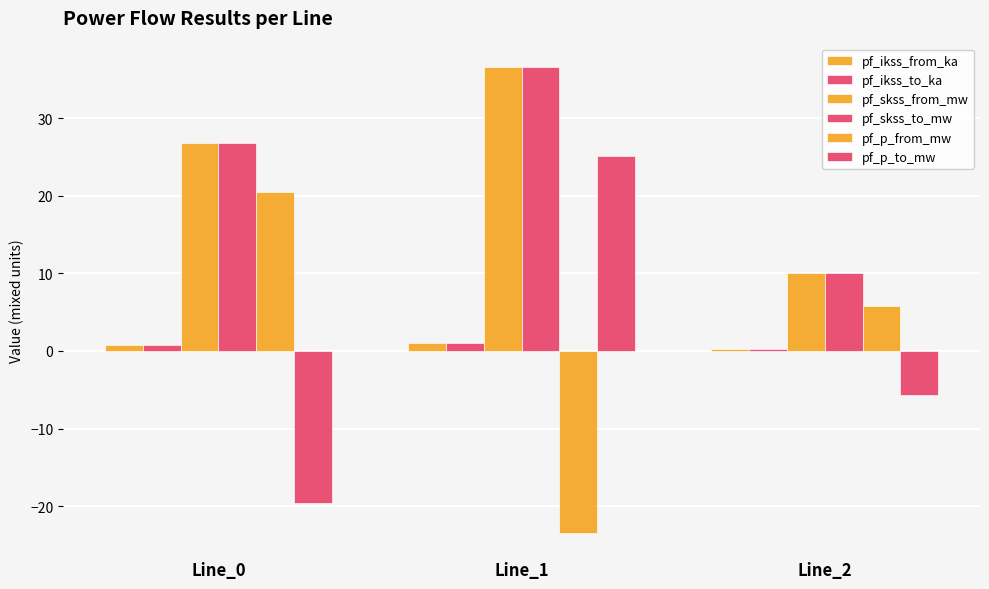

Reading left to right, transcribe all the data shown in this chart.

pf_ikss_from_ka: Line_0=0.8	Line_1=1.1	Line_2=0.3
pf_ikss_to_ka: Line_0=0.8	Line_1=1.1	Line_2=0.3
pf_skss_from_mw: Line_0=26.8	Line_1=36.6	Line_2=10.1
pf_skss_to_mw: Line_0=26.8	Line_1=36.6	Line_2=10.1
pf_p_from_mw: Line_0=20.5	Line_1=-23.4	Line_2=5.7
pf_p_to_mw: Line_0=-19.6	Line_1=25.2	Line_2=-5.6